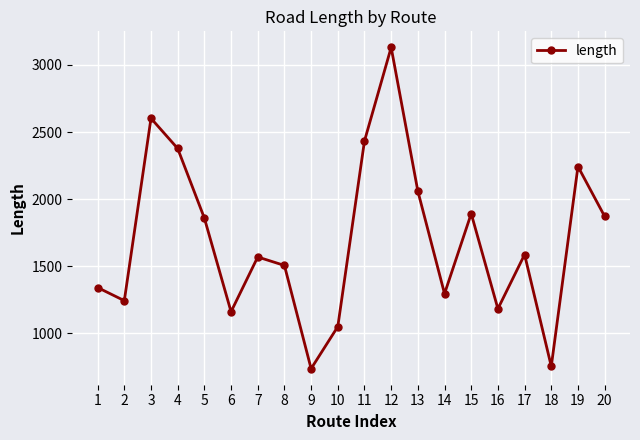

What is the change in value from 12 to 14?

-1837.1